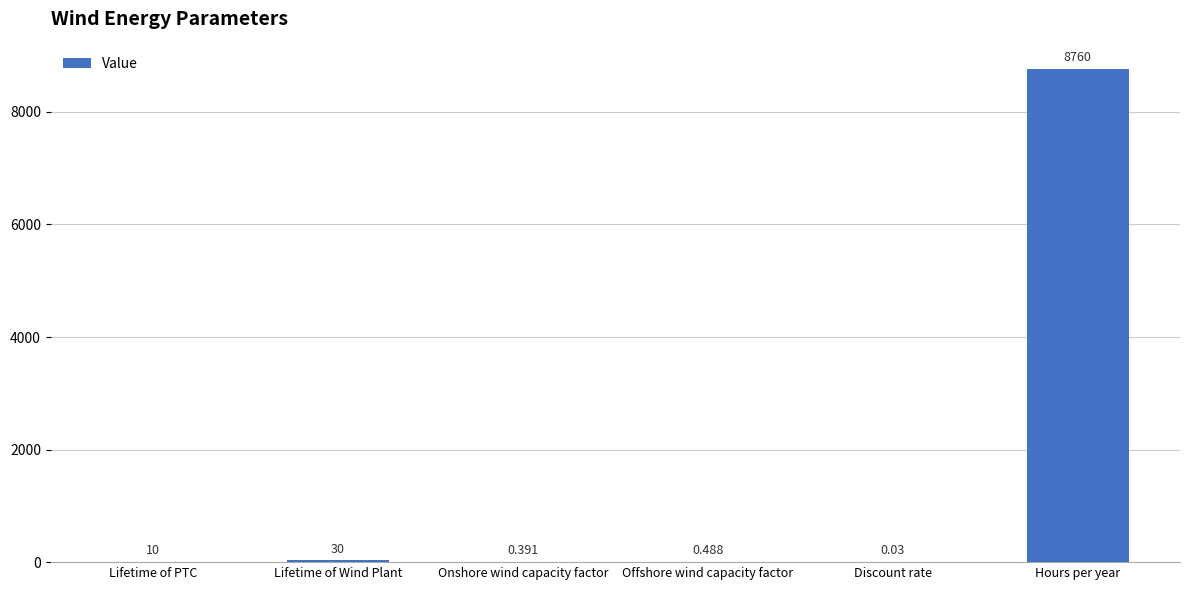

Between Discount rate and Hours per year, which is larger?

Hours per year